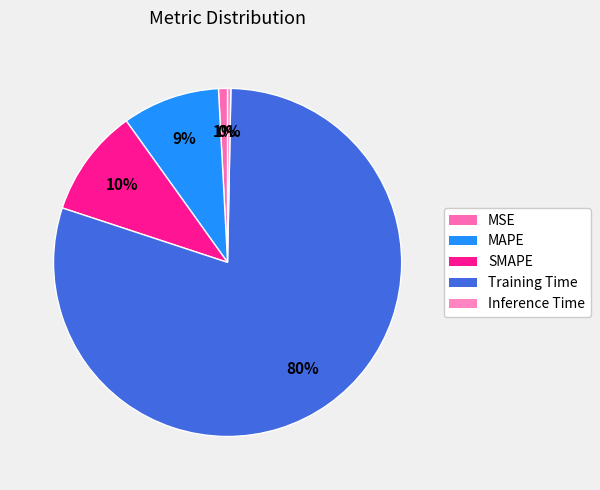

What percentage is the MSE slice, to the nearest percent?

1%